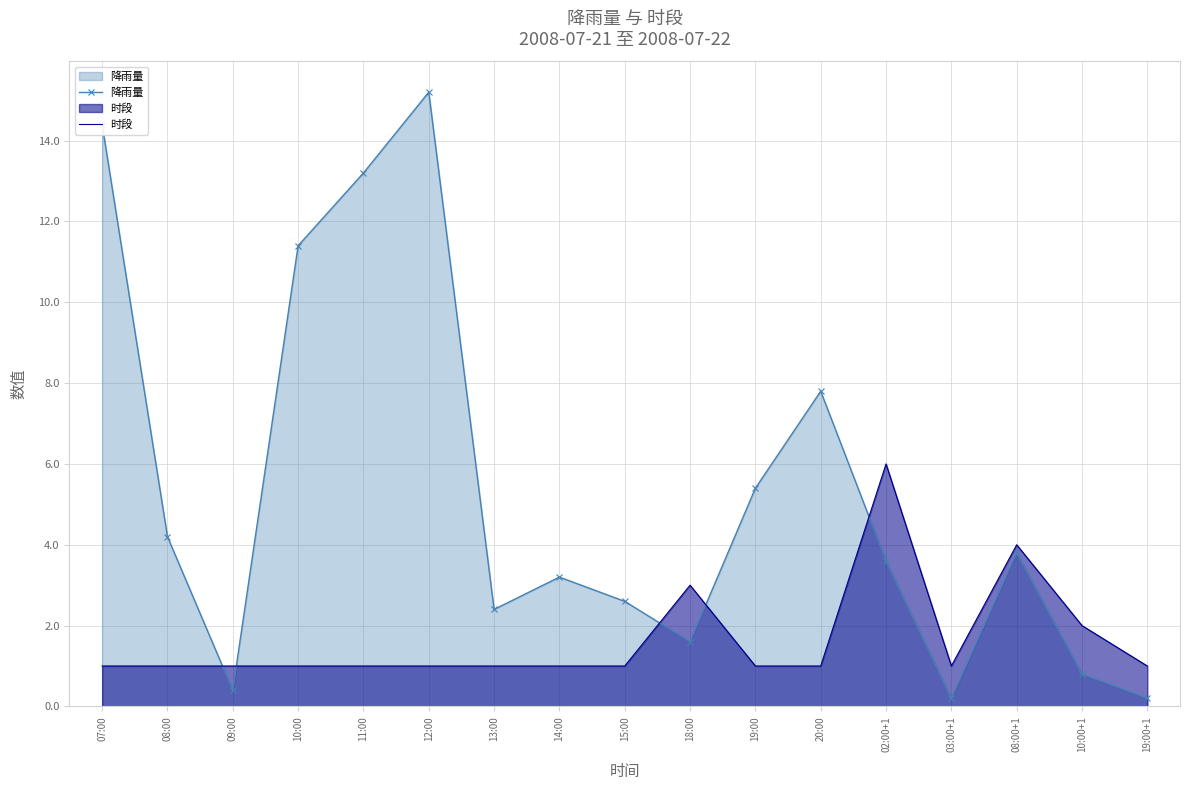

Reading left to right, extract all data points from this chart.

降雨量: 14.4	4.2	0.4	11.4	13.2	15.2	2.4	3.2	2.6	1.6	5.4	7.8	3.6	0.2	3.8	0.8	0.2
时段: 1.0	1.0	1.0	1.0	1.0	1.0	1.0	1.0	1.0	3.0	1.0	1.0	6.0	1.0	4.0	2.0	1.0